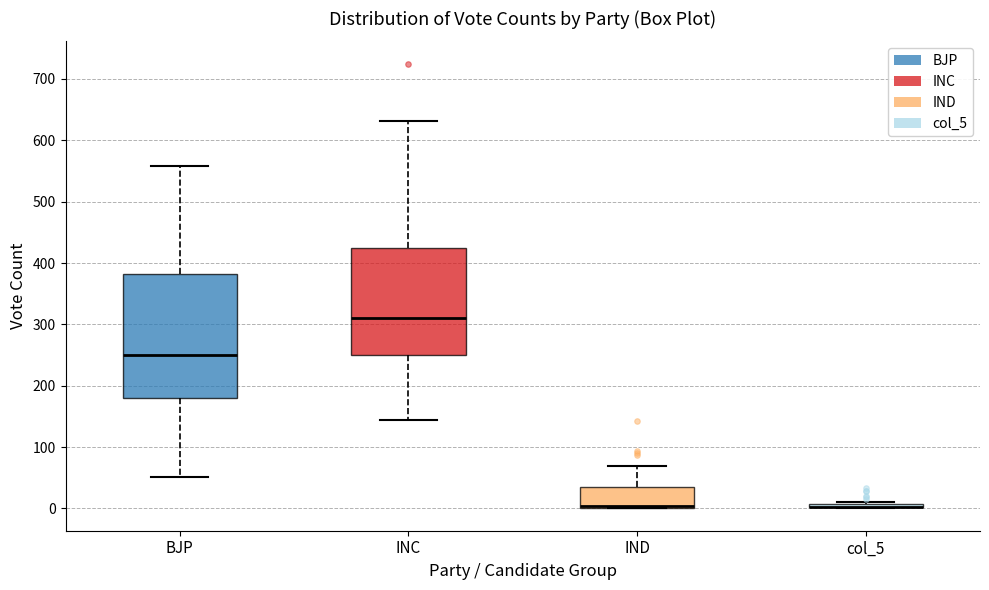

Comparing the boxes themselves (not the whiskers), which one is the tallest?

BJP